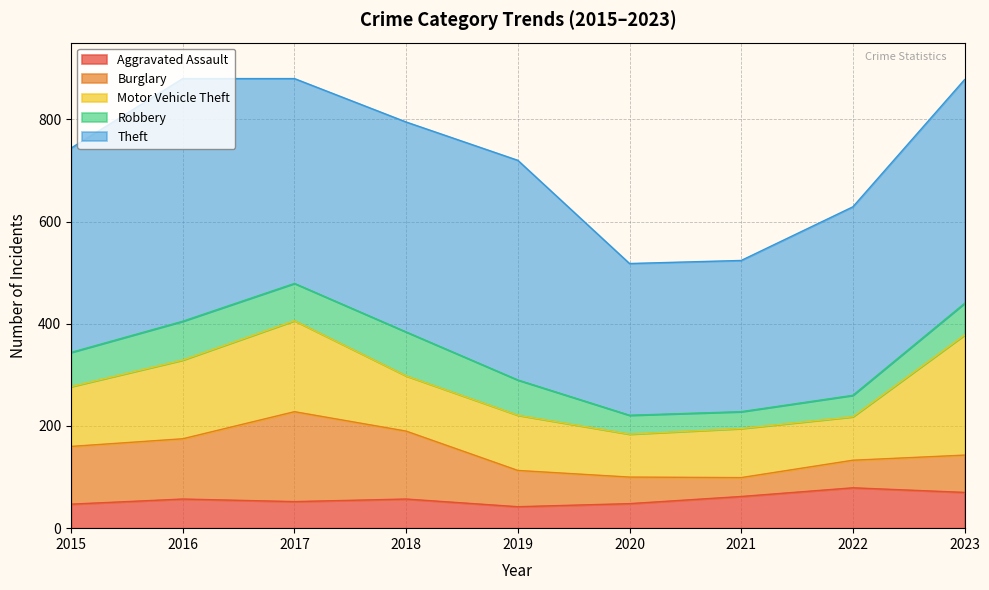

Is it true that Aggravated Assault equals 48 at 2020?

True